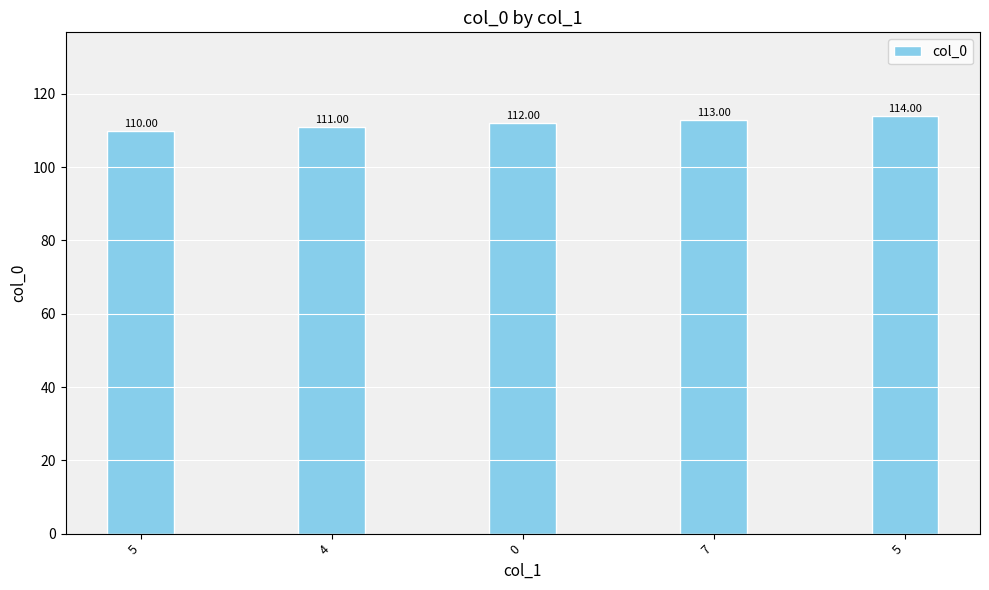

Reading left to right, extract all data points from this chart.

110	111	112	113	114